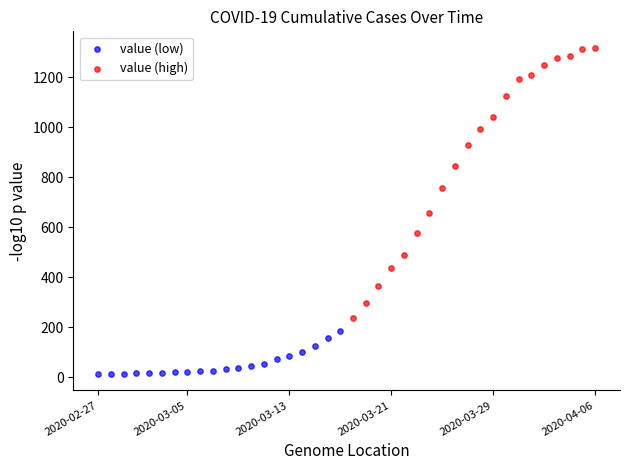

Which series has the largest Y range (max minus min)?

value (high)